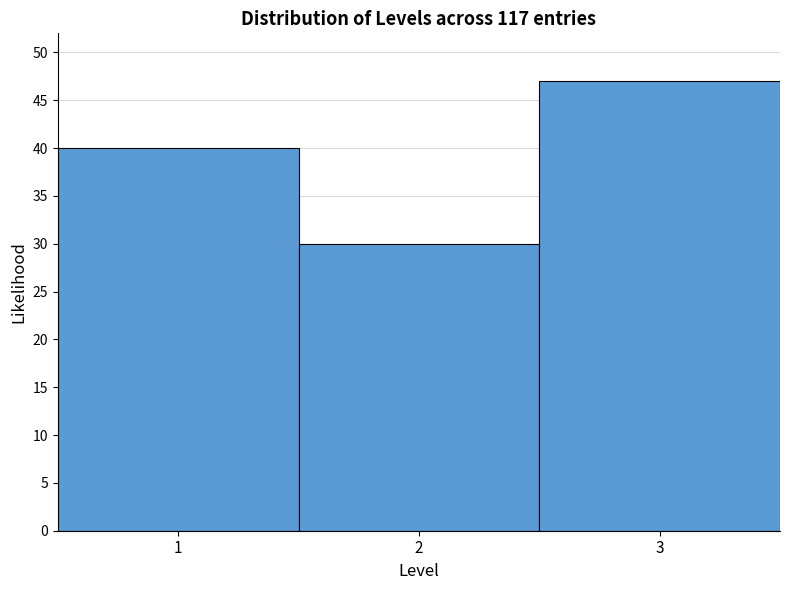

Which range on the x-axis has the tallest bar?

2.5 to 3.5